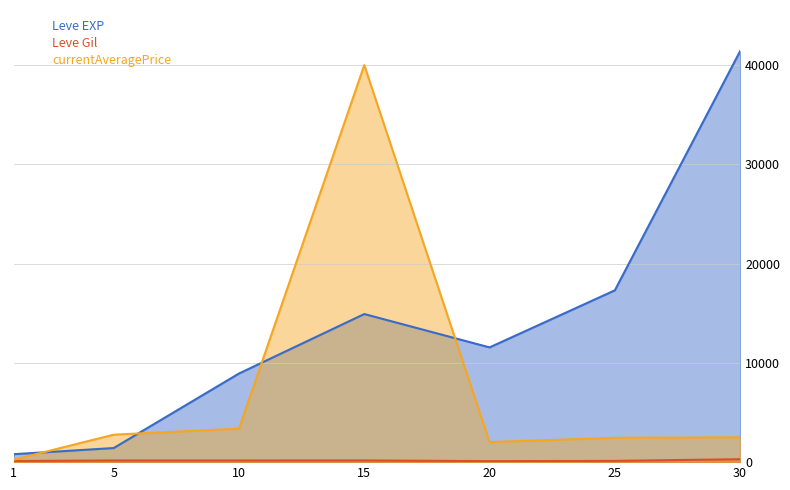

Rank the series by their maximum value, from lowest to highest.

Leve Gil, currentAveragePrice, Leve EXP